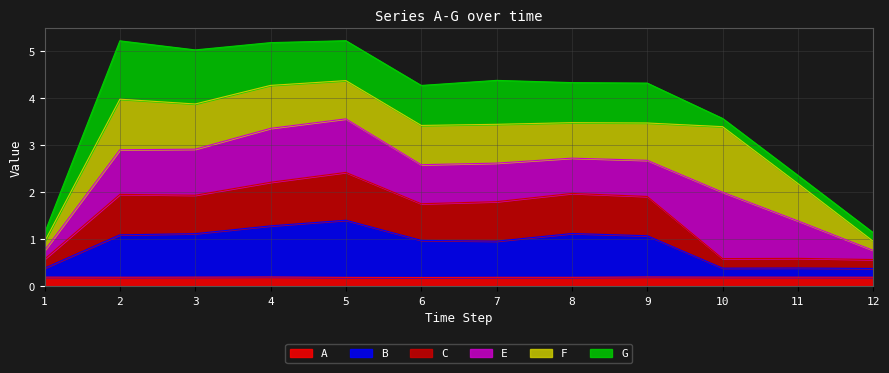

What is the total value across all series at 2?

5.2